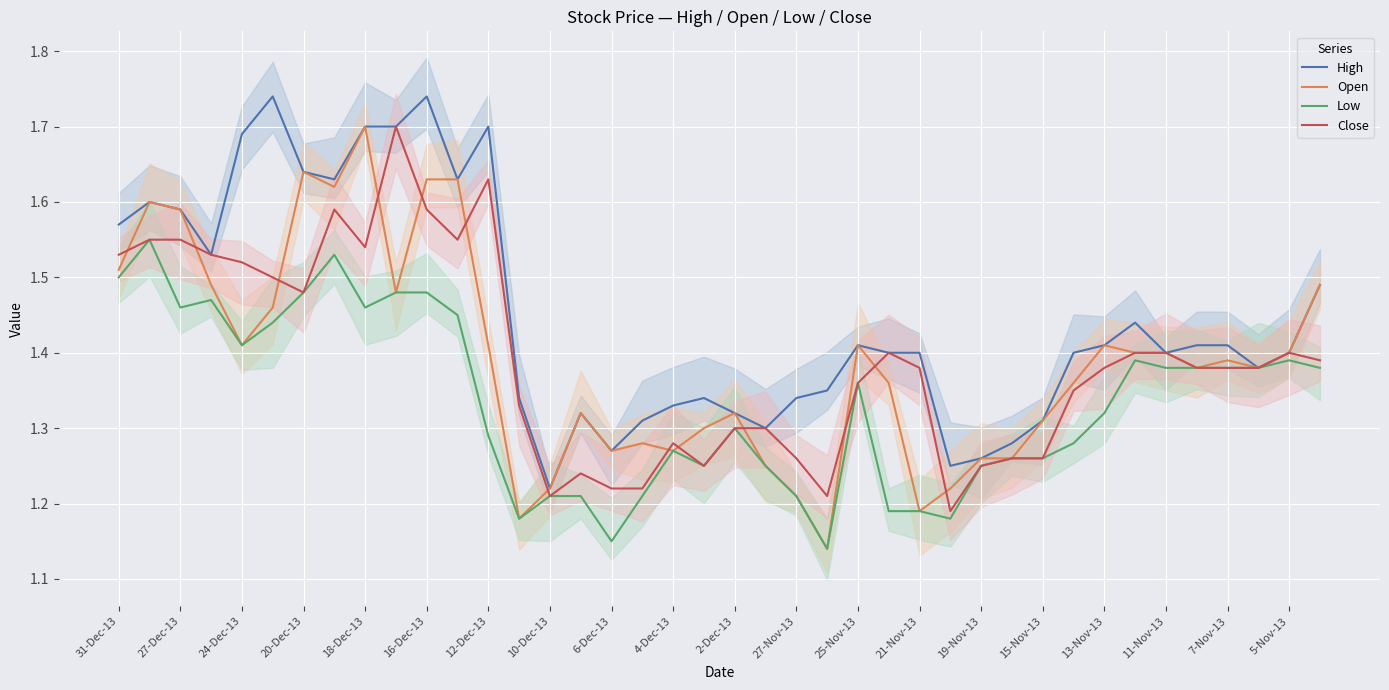

What position from the left is 16-Dec-13?

6